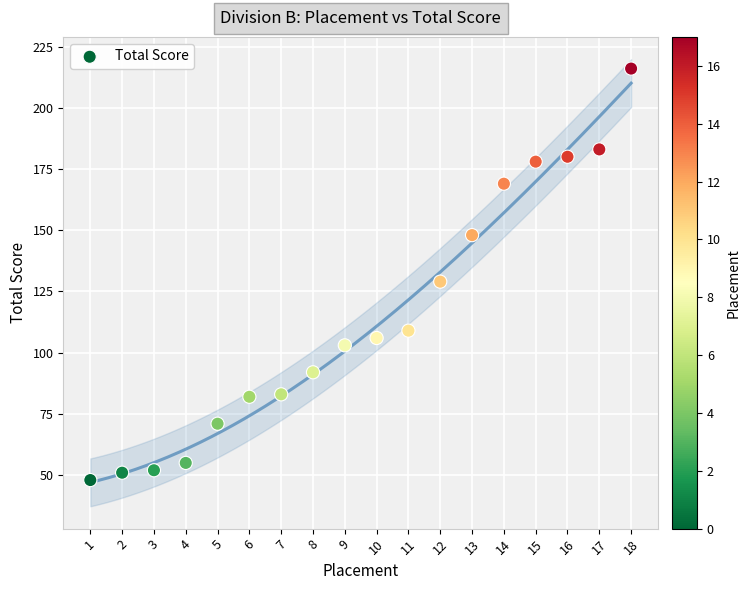

What Y value in the scatter plot is closest to 132?

129